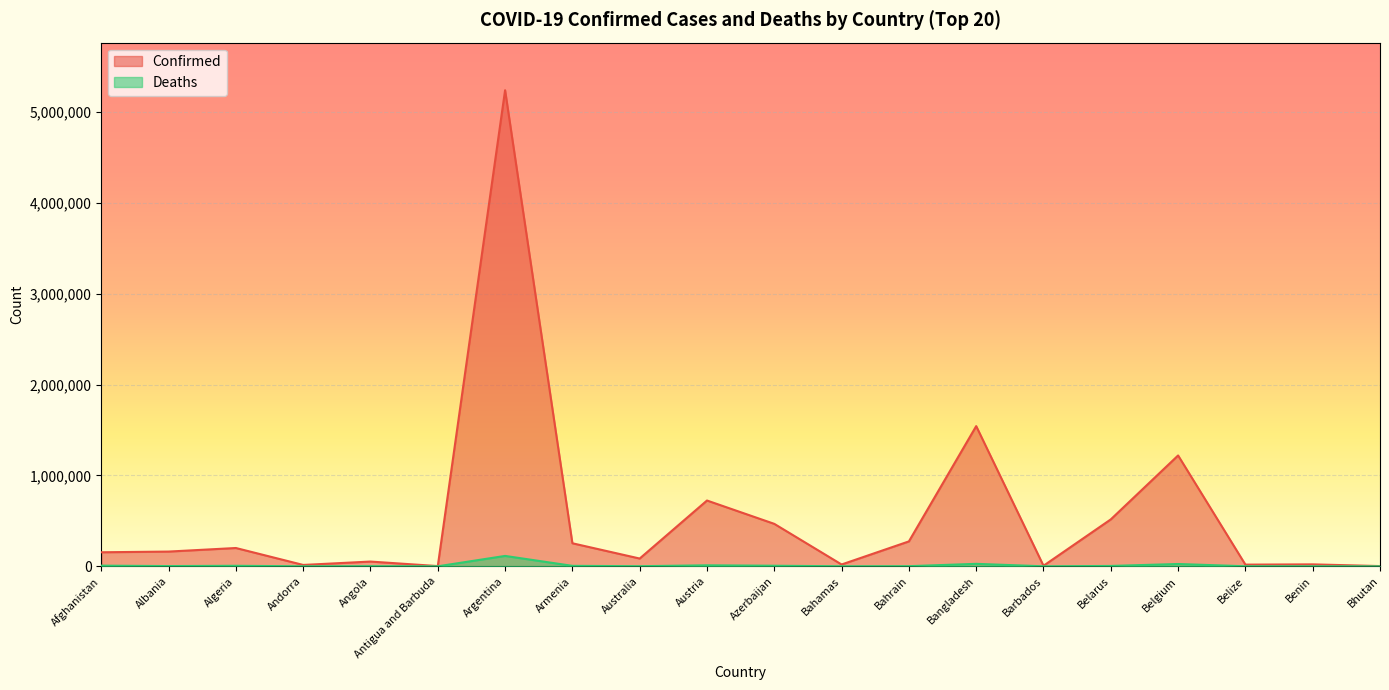

What is the label of the 8th point from the right?

Bahrain